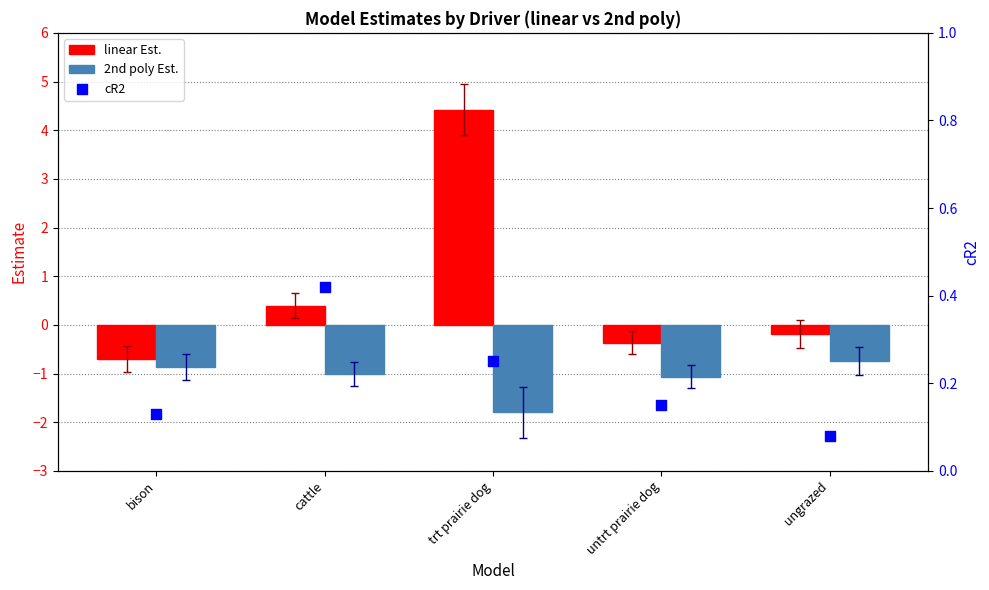

What is the total value across all series at cattle?

-0.2